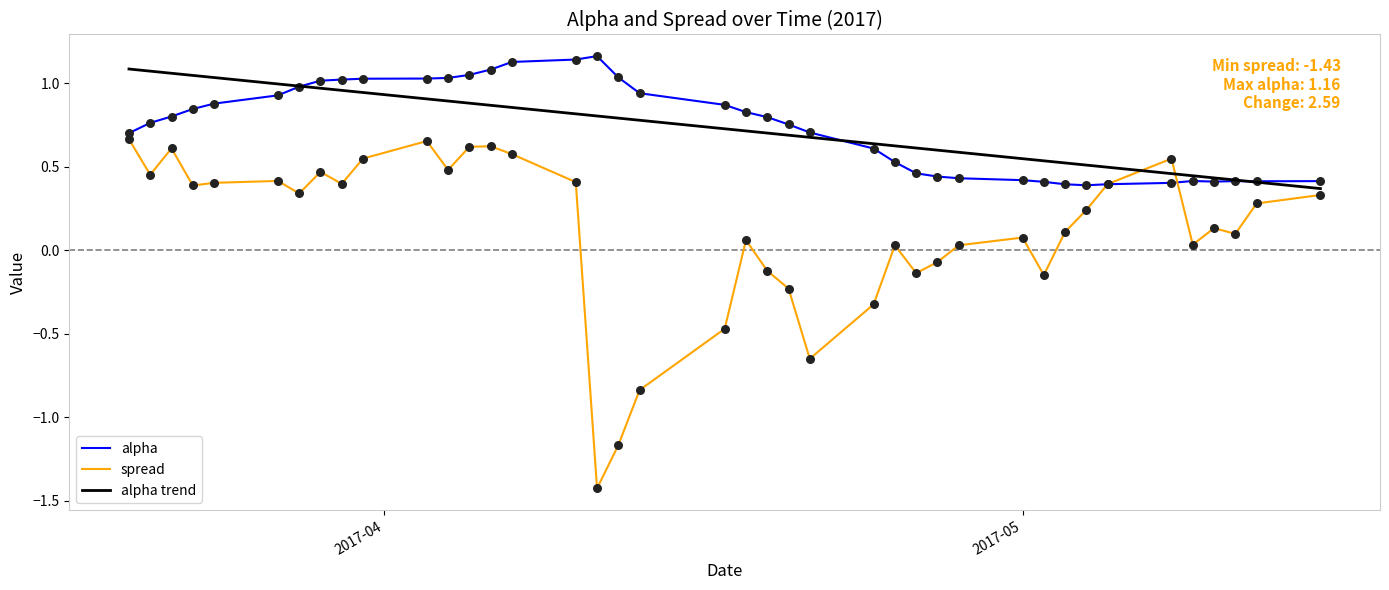

Which series has the largest range (max minus min)?

spread